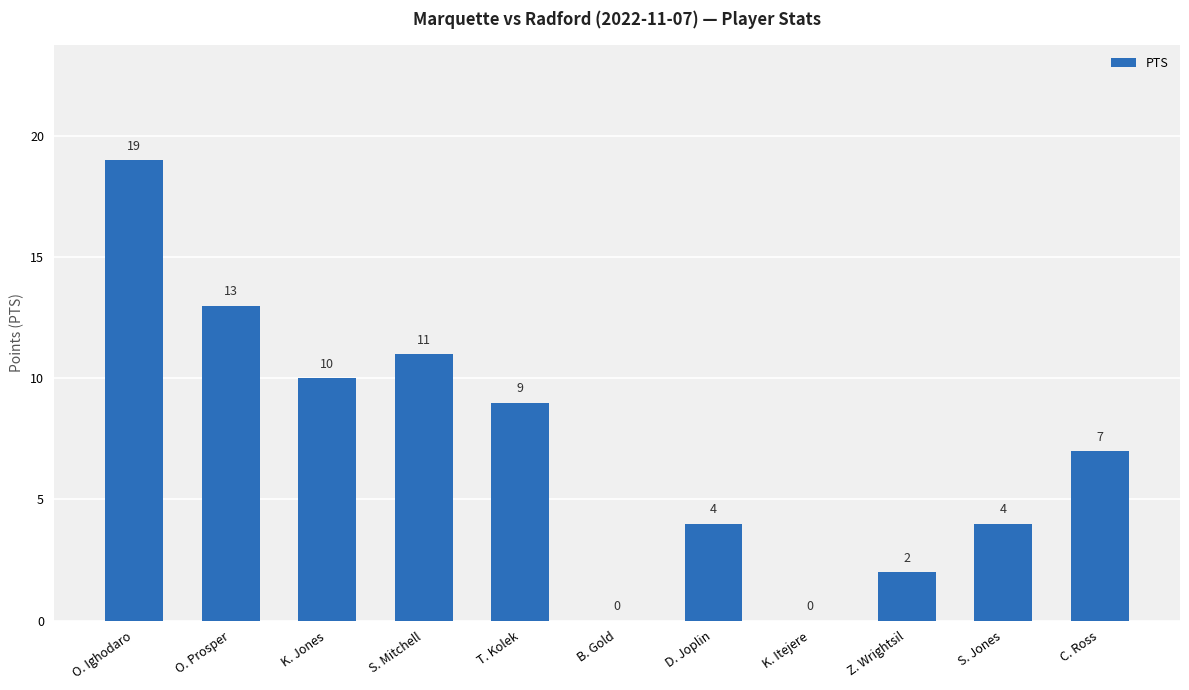

What is the change in value from Z. Wrightsil to S. Jones?

+2